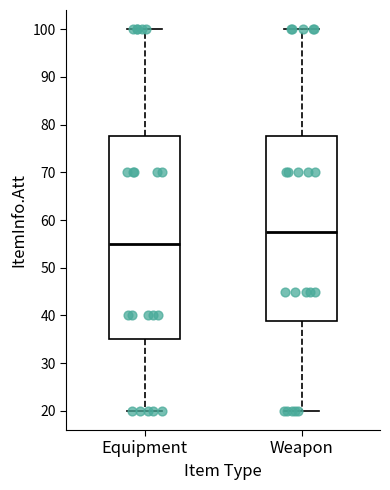

Which box is the tallest, from its lower edge to its upper edge?

Equipment